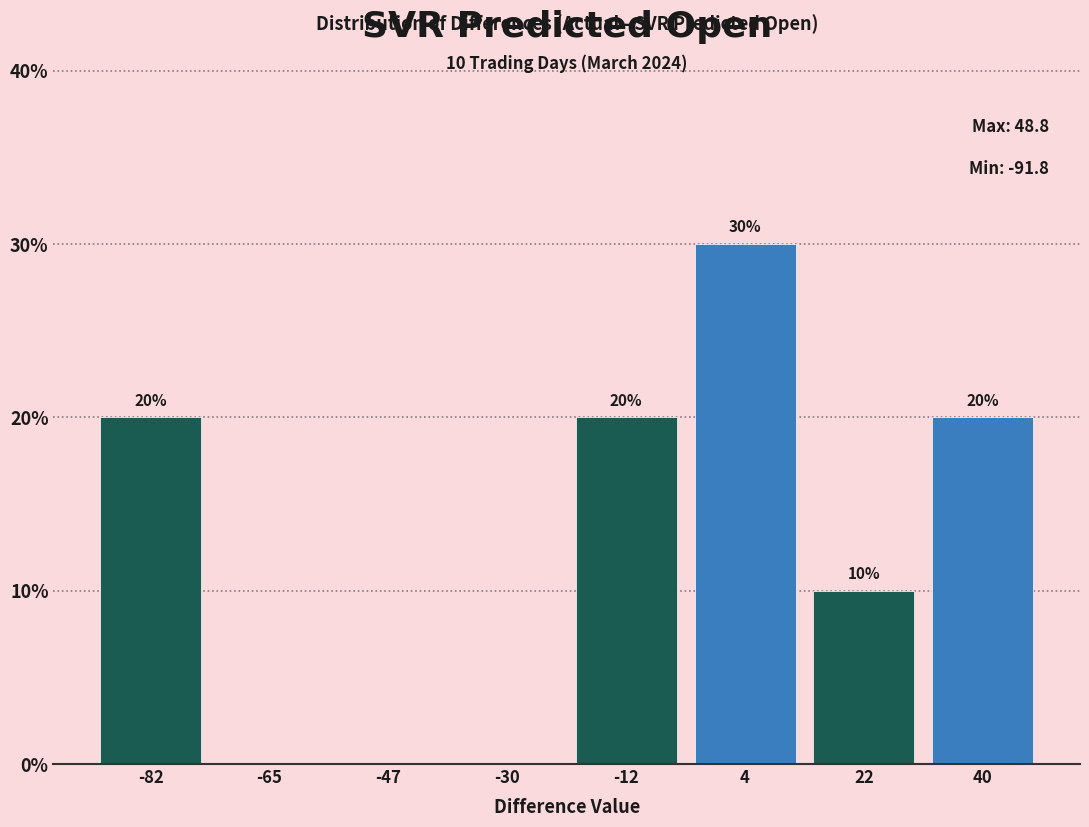

Which range on the x-axis has the tallest bar?

-4 to 14